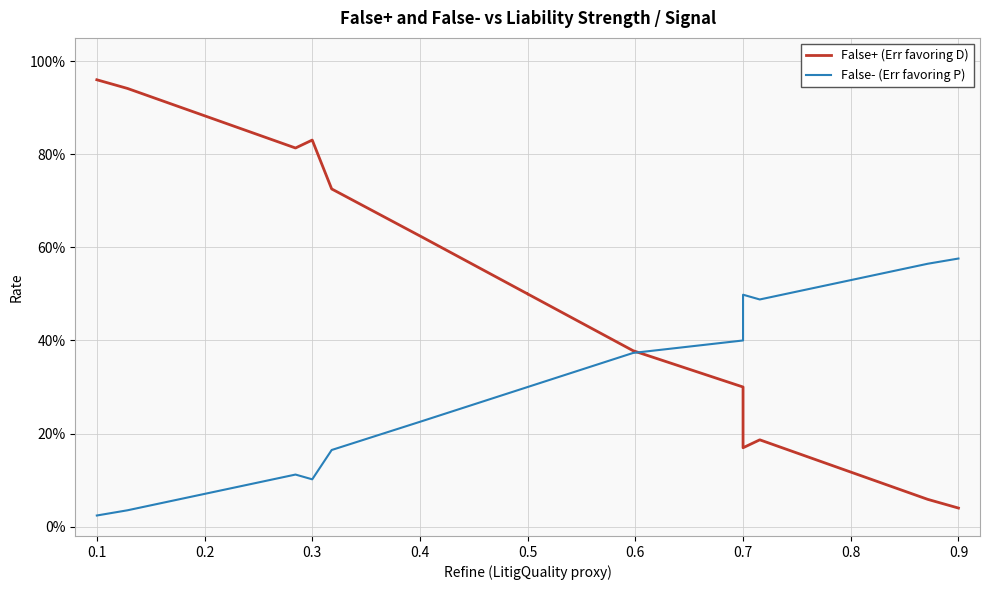

Which series has the largest total across all categories?

False+ (Err favoring D)